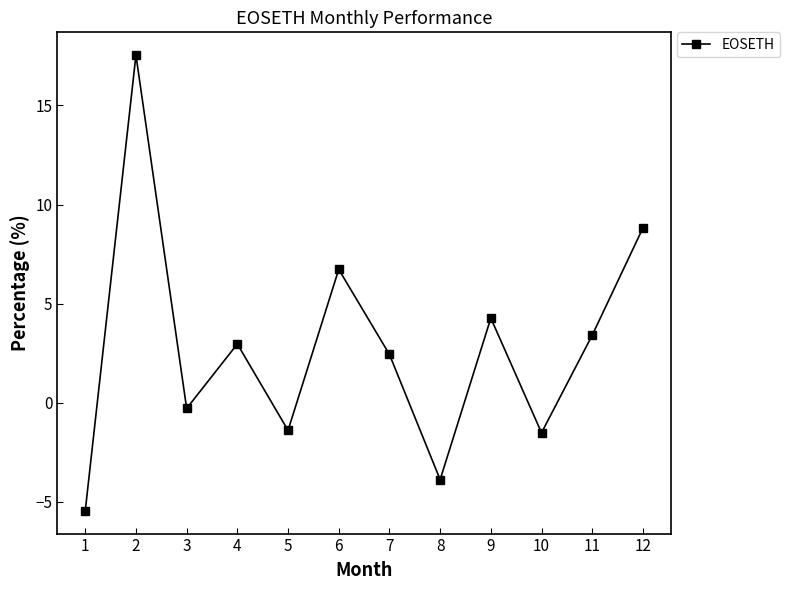

What is the smallest value displayed?

-5.5